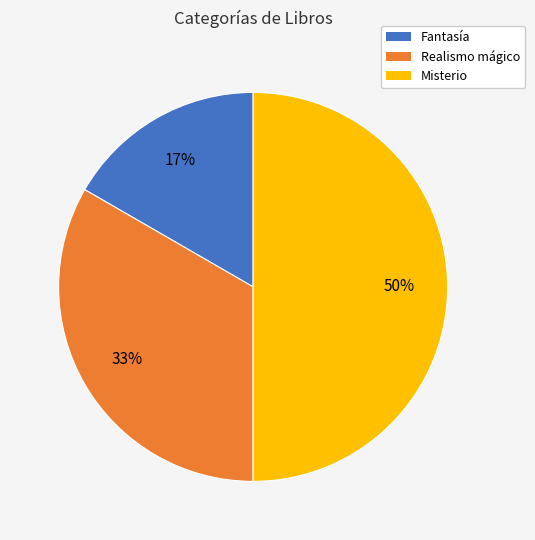

Which category has the biggest portion of the pie?

Misterio